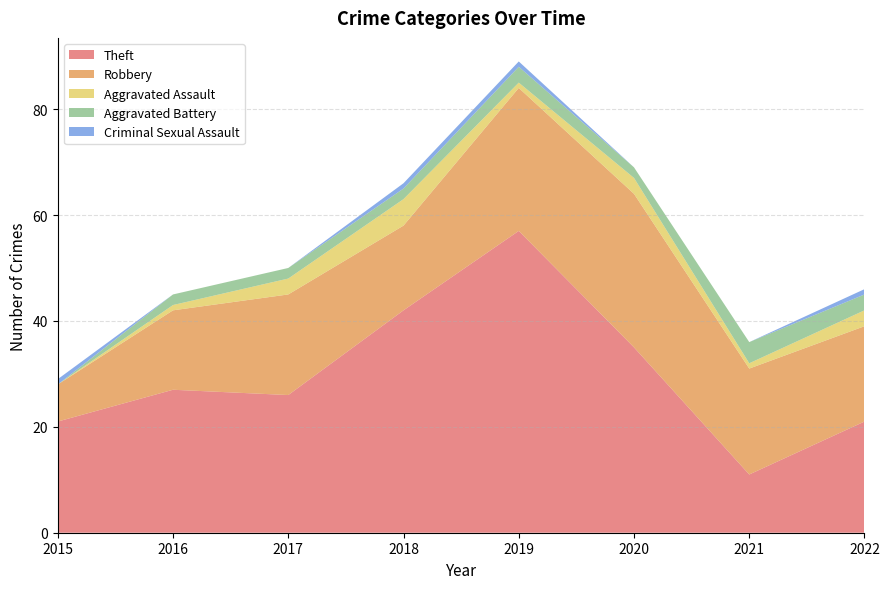

Reading left to right, transcribe all the data shown in this chart.

Theft: 2015=21	2016=27	2017=26	2018=42	2019=57	2020=35	2021=11	2022=21
Robbery: 2015=7	2016=15	2017=19	2018=16	2019=27	2020=29	2021=20	2022=18
Aggravated Assault: 2015=0	2016=1	2017=3	2018=5	2019=1	2020=3	2021=1	2022=3
Aggravated Battery: 2015=0	2016=2	2017=2	2018=2	2019=3	2020=2	2021=4	2022=3
Criminal Sexual Assault: 2015=1	2016=0	2017=0	2018=1	2019=1	2020=0	2021=0	2022=1